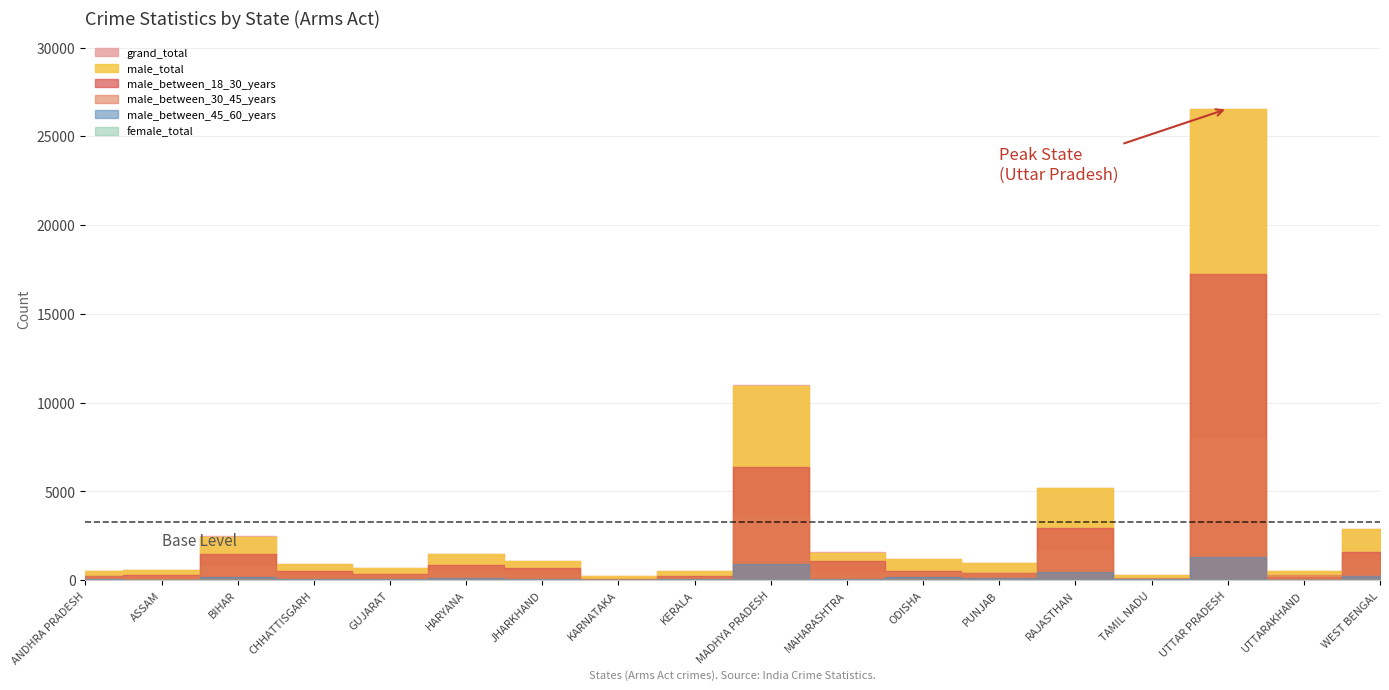

What position from the left is TAMIL NADU?

15